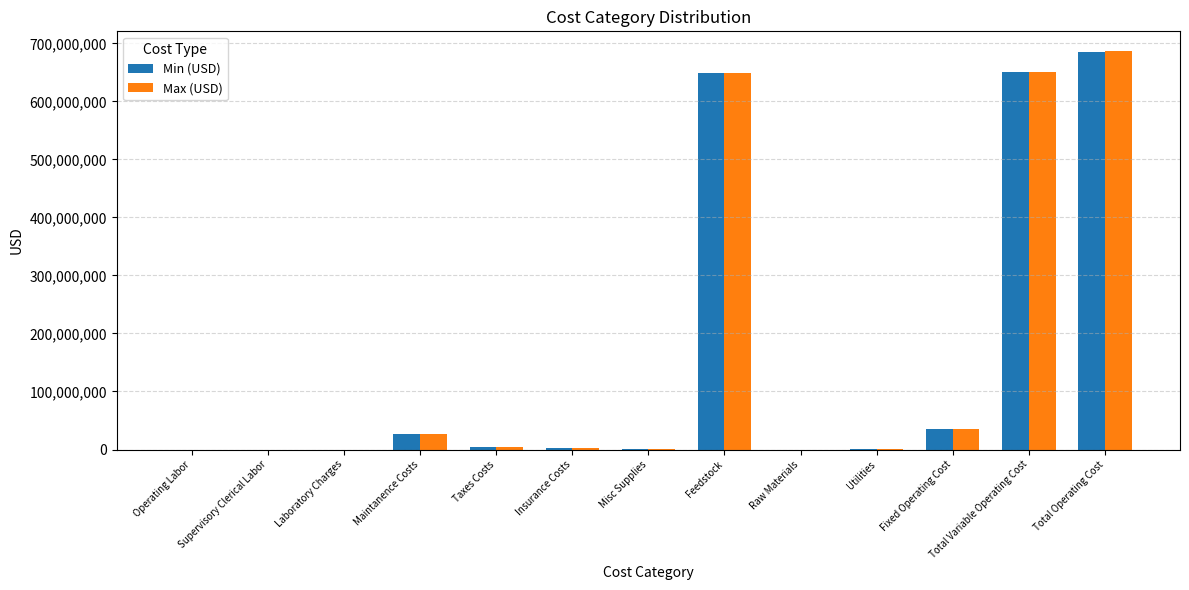

How many groups of bars are there?

13